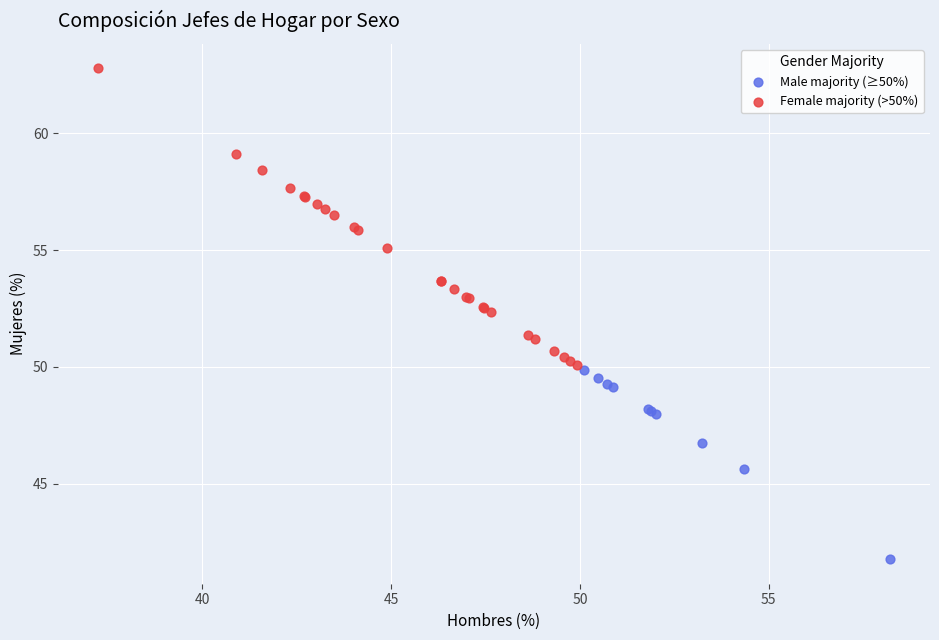

Which series has the widest spread of Y values?

Female majority (>50%)